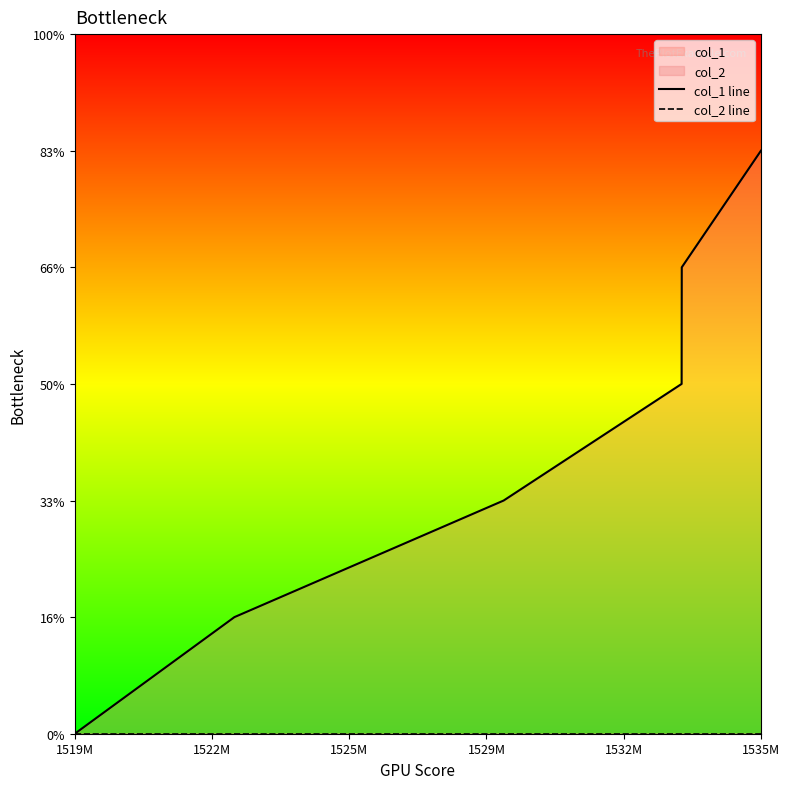

The col_1 line series shows 5 at 1535M. True or false?

True